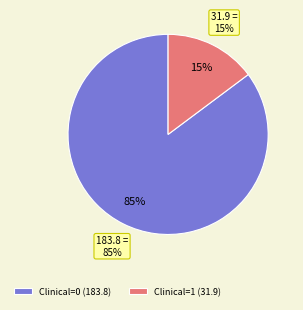

True or false: 2 accounts for 5% of the total.

False